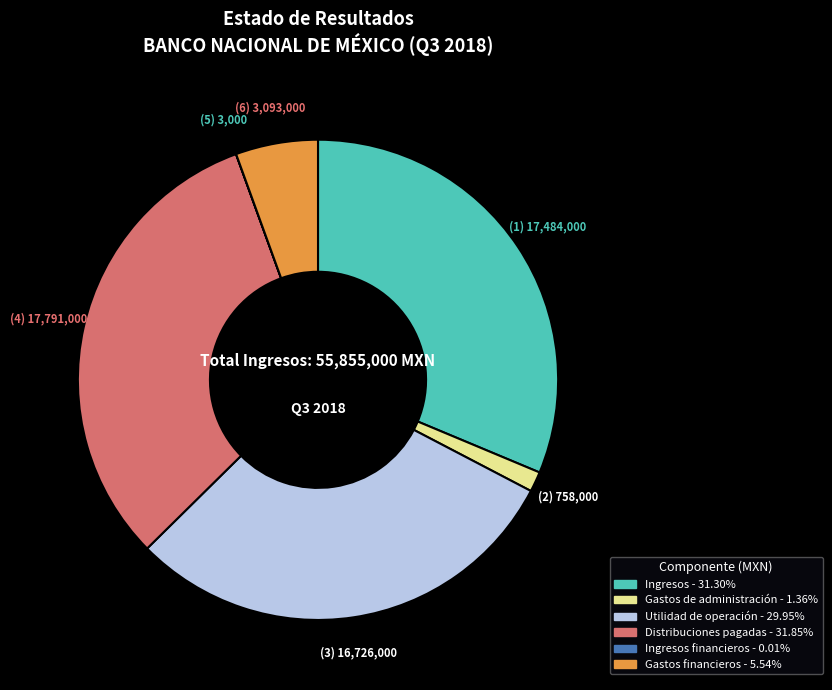

What is the ratio of the value at Utilidad de operación - 29.95% to the value at Gastos de administración - 1.36%?

22.1